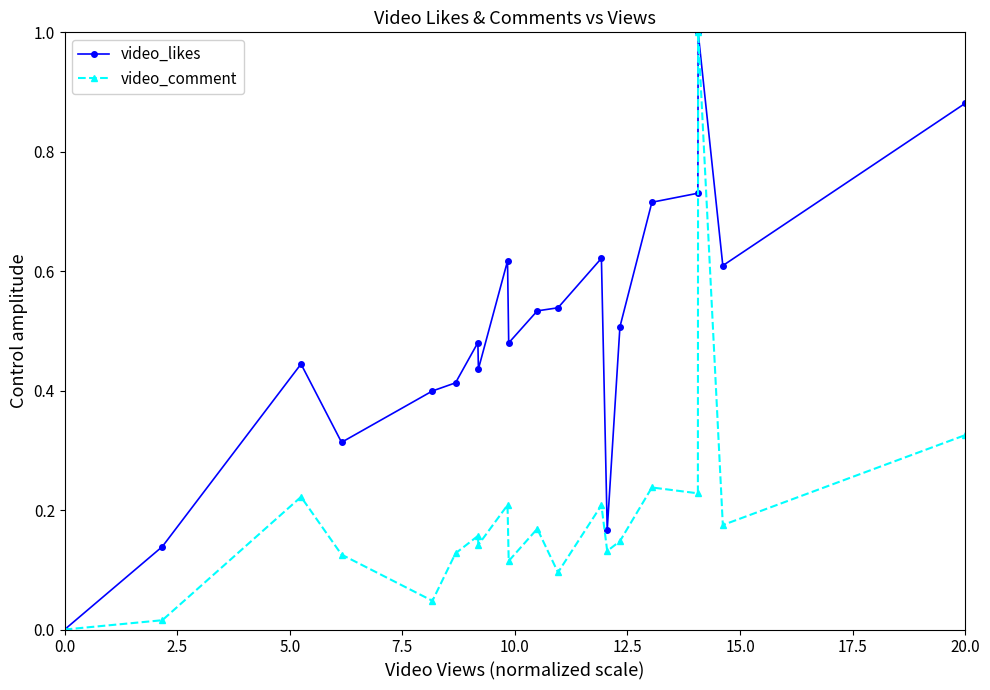

Which series has the largest total across all categories?

video_likes